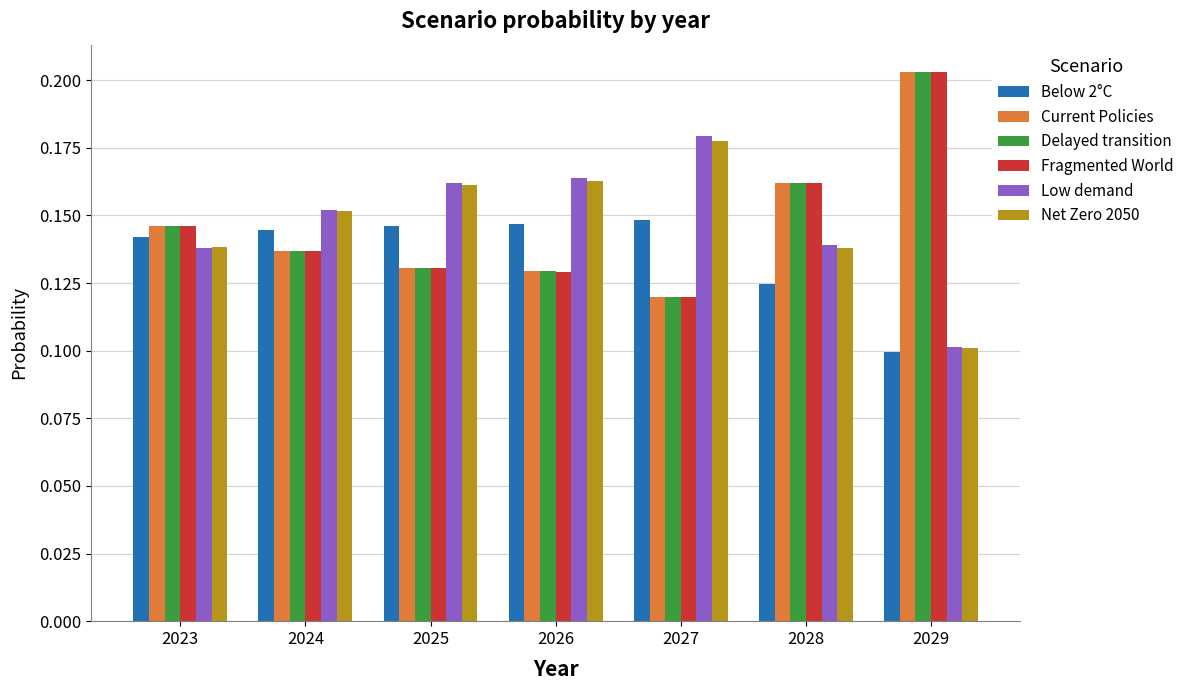

How many Low demand values are between 0 and 1?

7